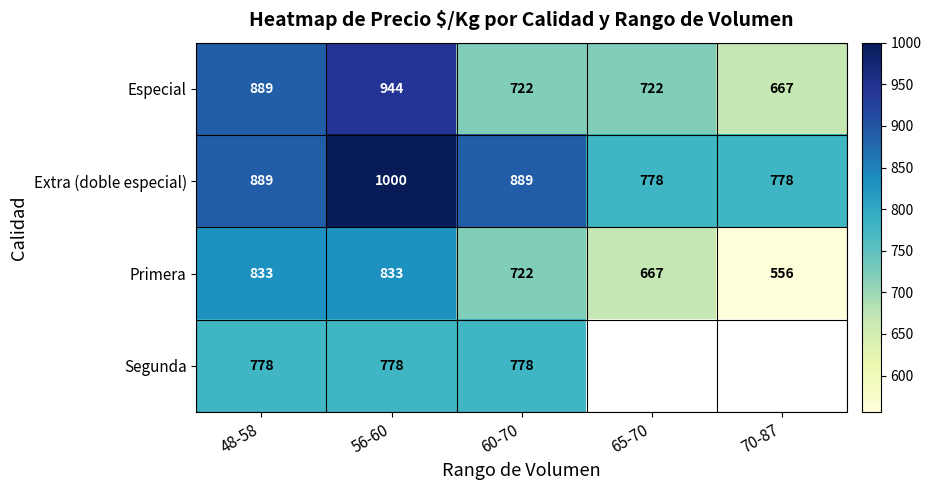

Which category has the lowest value in the Primera series?

70-87